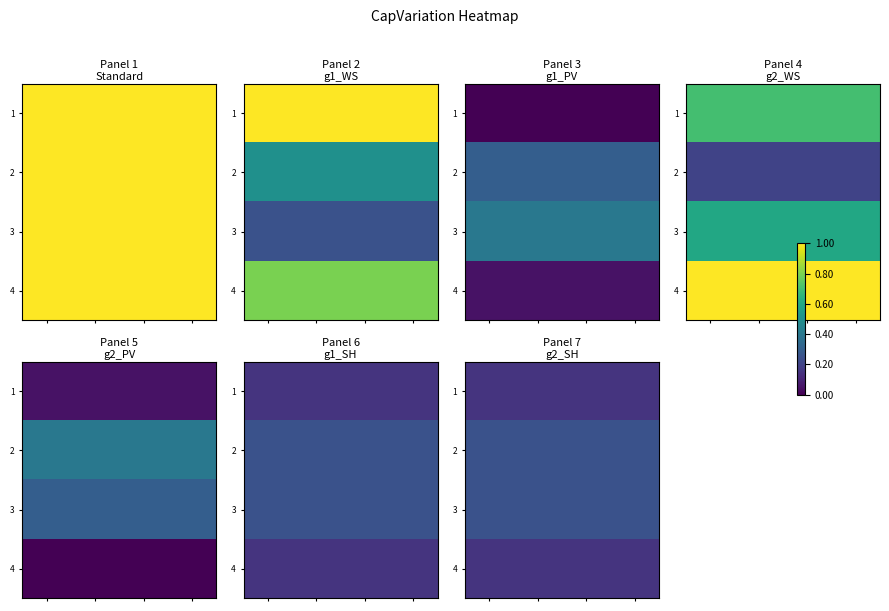

Rank the series by their maximum value, from lowest to highest.

1, 4, 2, 3